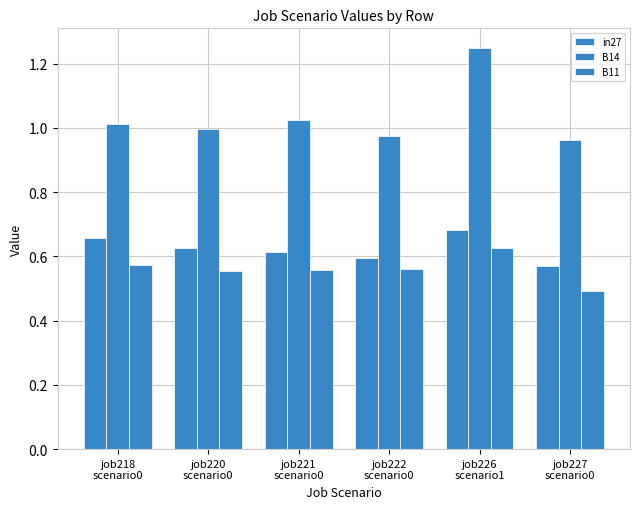

What is the value of the in27 bar at the 1st from the left?

0.7